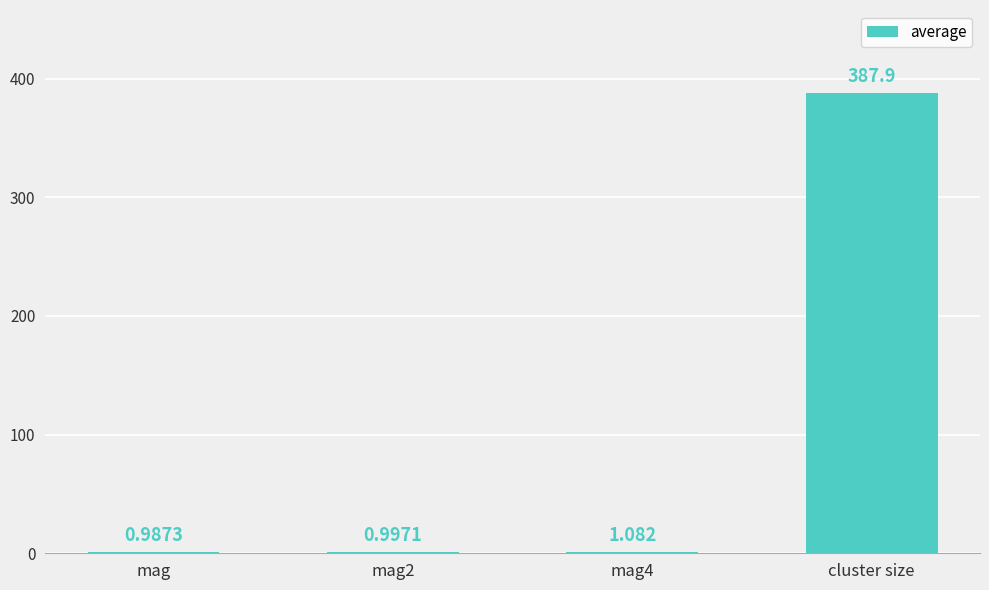

What is the sum of all values?

391.0